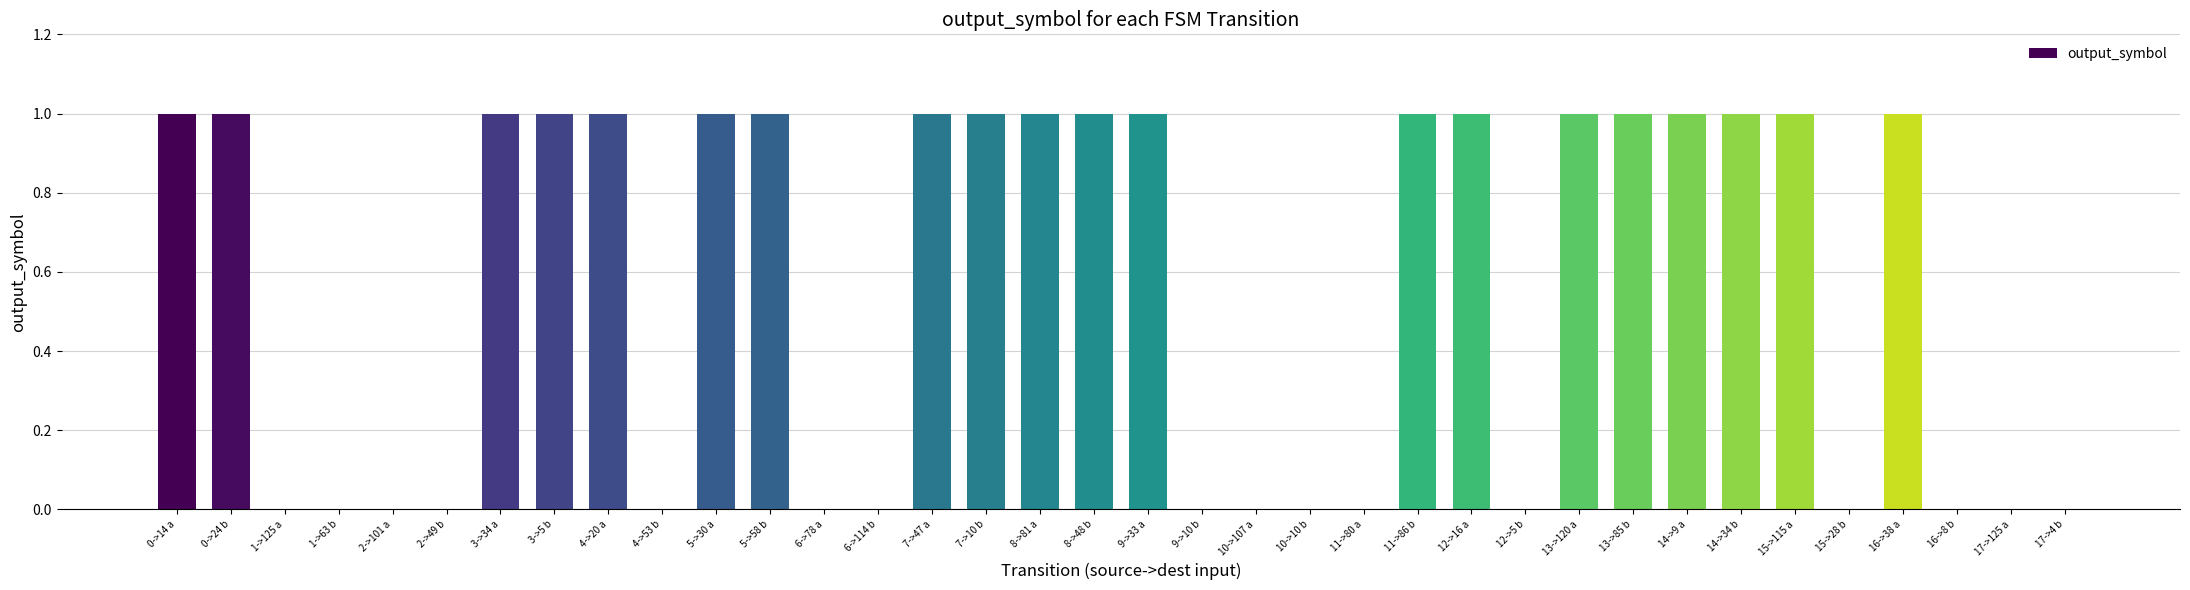

The chart shows a value of 2 at 0->14 a. True or false?

False